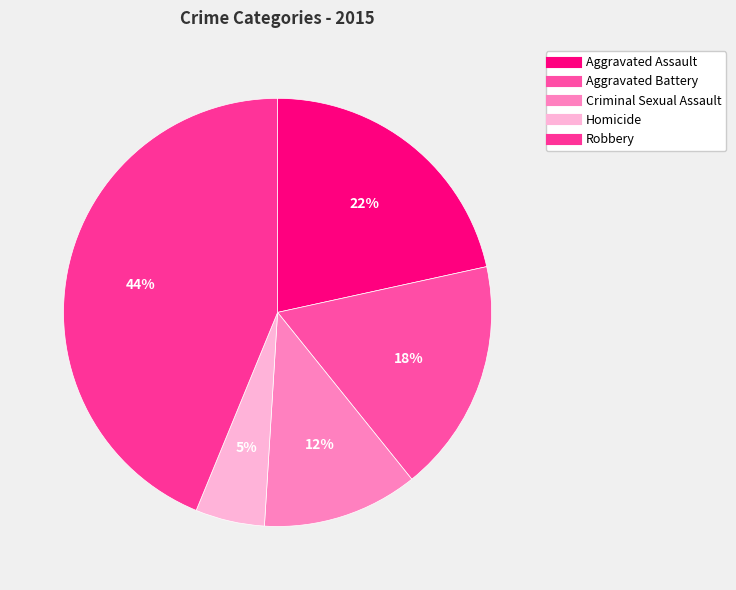

How many segments does this pie chart have?

5